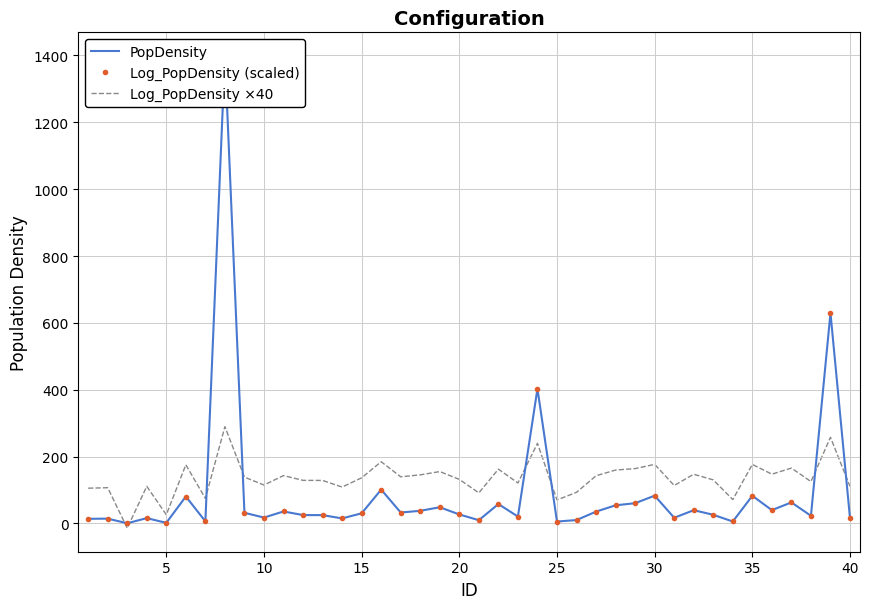

Which series ends up on top after the final intersection of Log_PopDensity (scaled) and Log_PopDensity ×40?

Log_PopDensity ×40